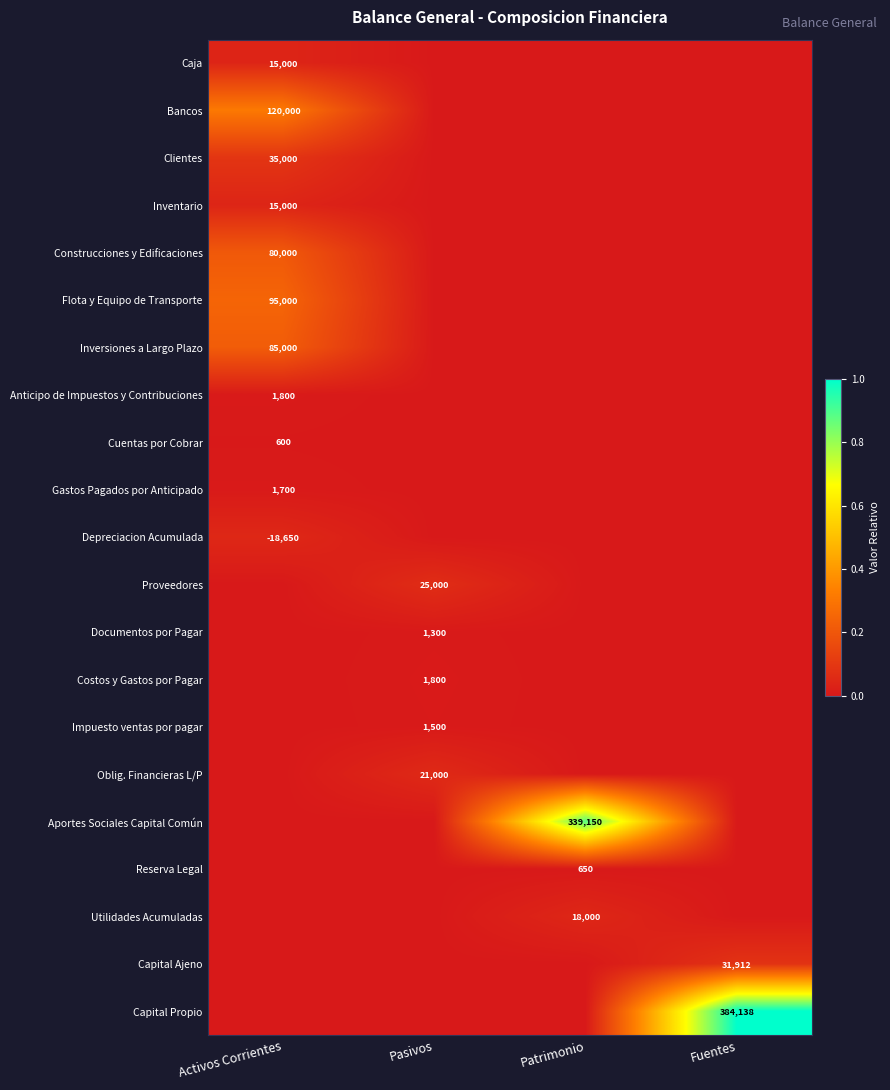

Is it true that Reserva Legal equals 1090 at Patrimonio?

False